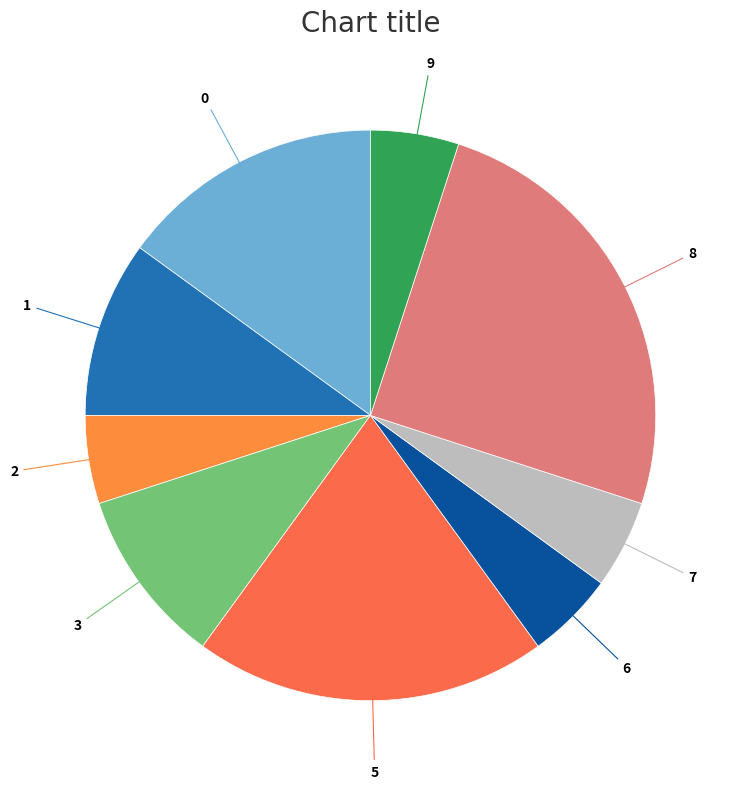

Count the number of slices in the pie.

9